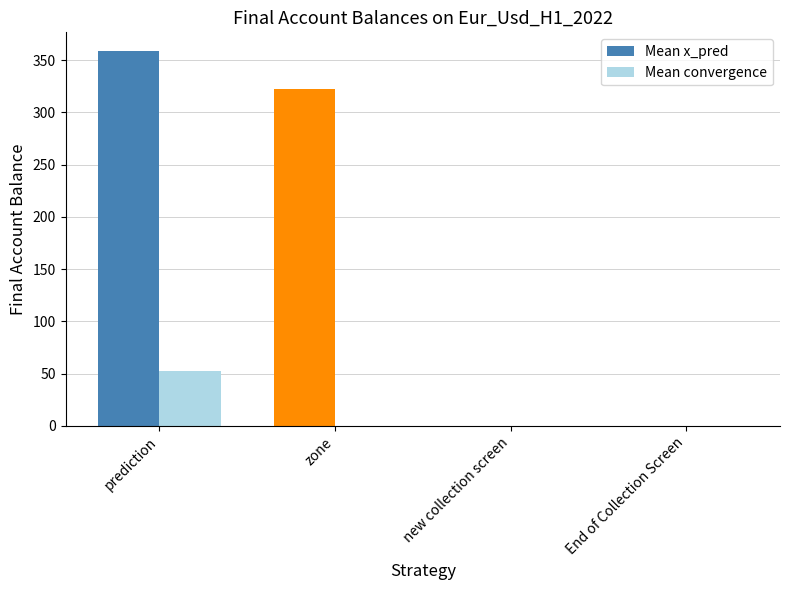

True or false: Mean x_pred has a value of 200.2 at prediction.

False